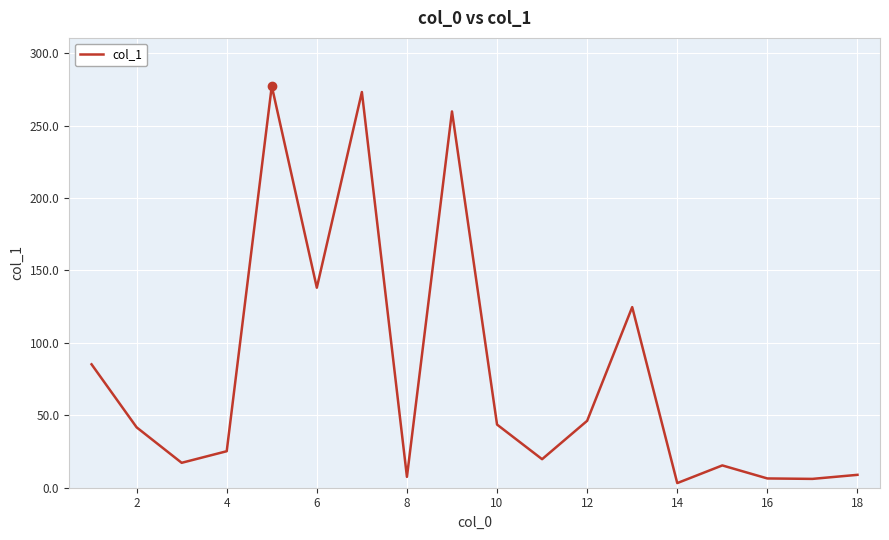

What is the difference between the maximum and minimum values?

274.1